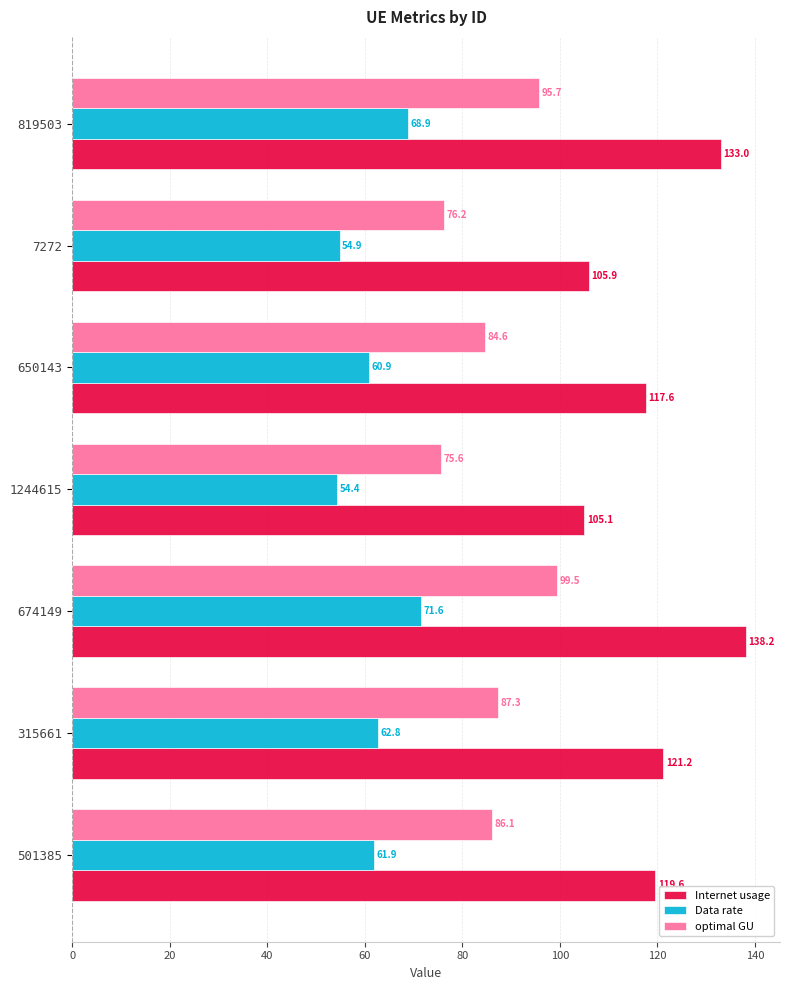

How many values in the optimal GU series exceed 86?

4